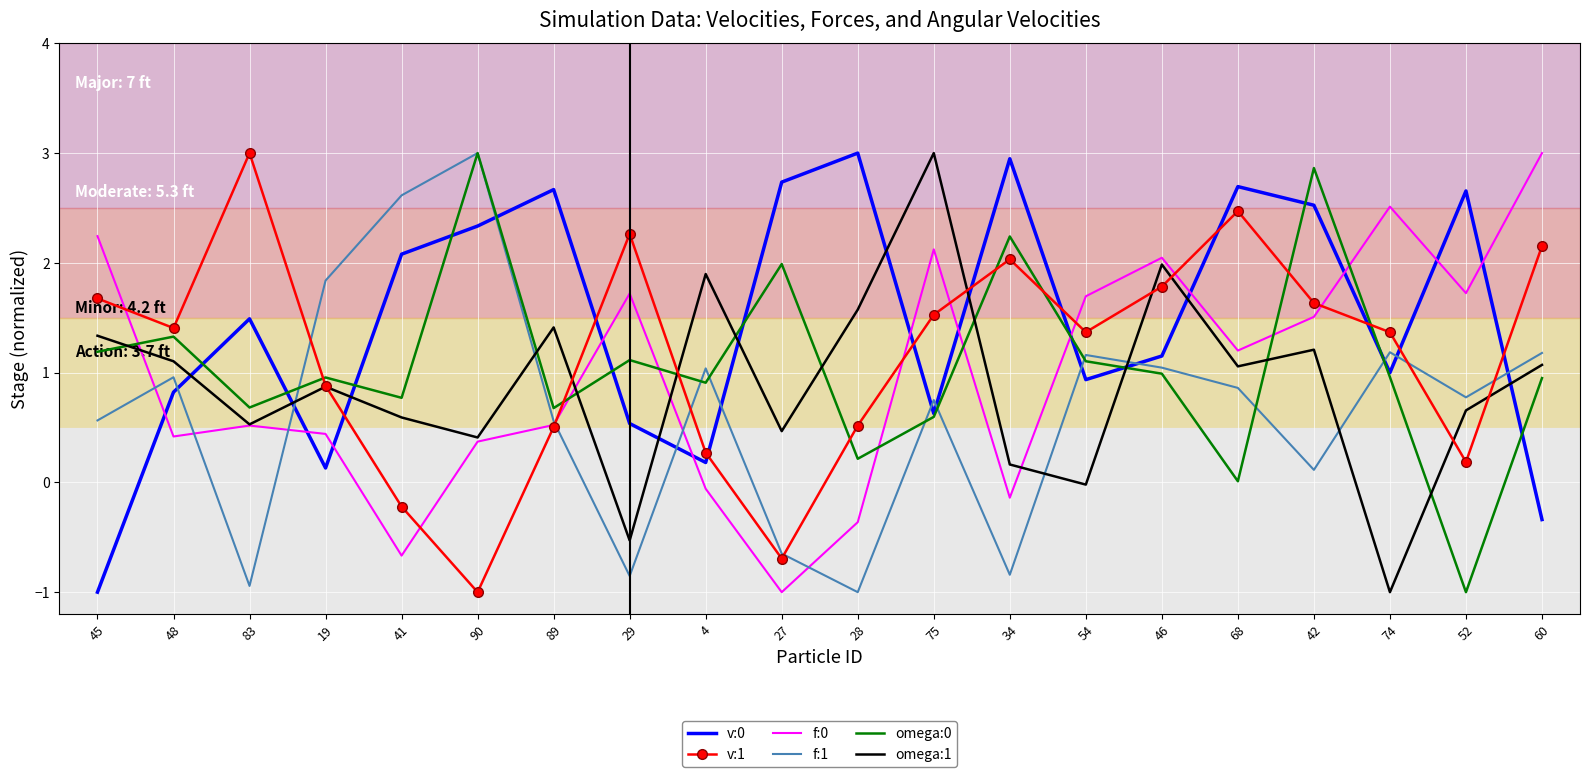

How many values in the f:1 series exceed 0?

15